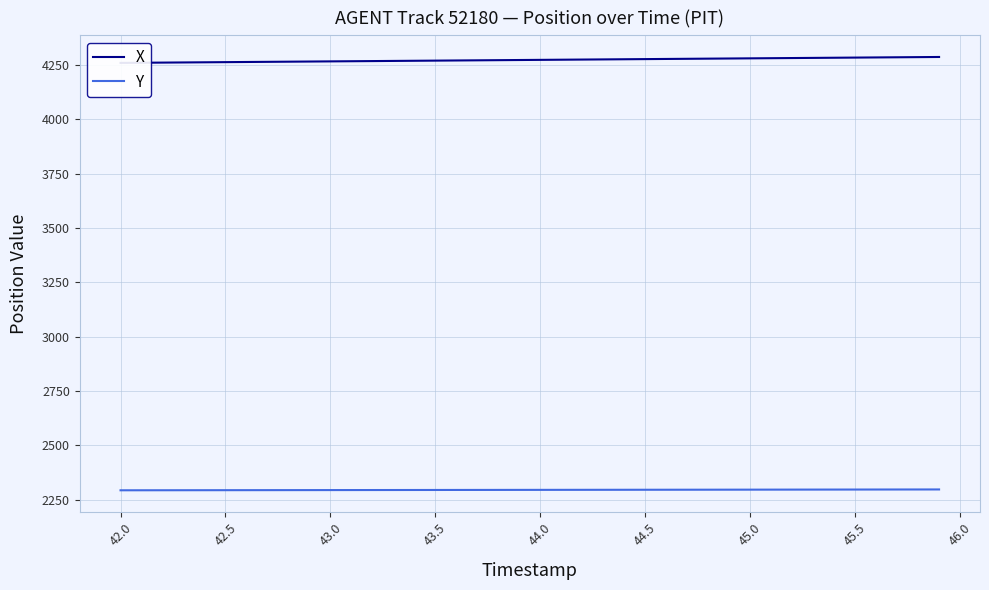

What are all the series names shown in the legend?

X, Y